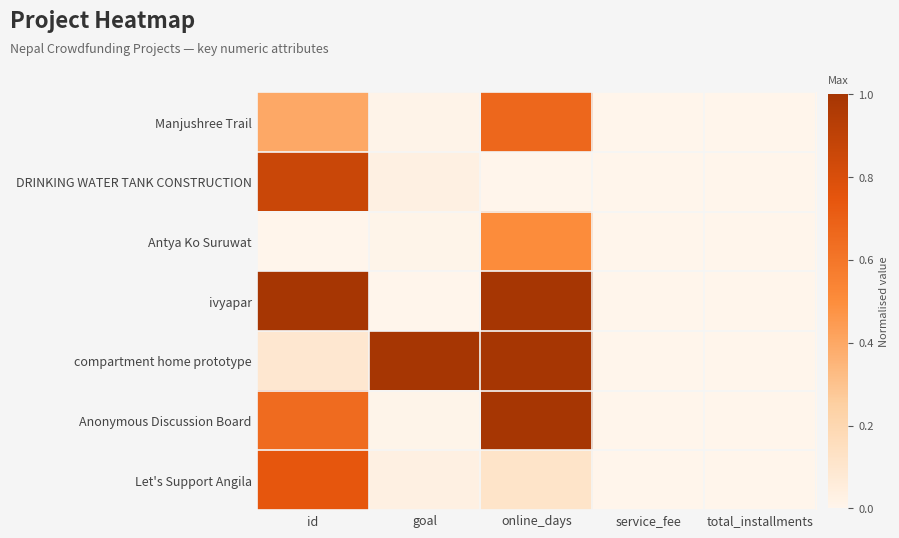

Reading left to right, transcribe all the data shown in this chart.

Manjushree Trail: id=0.4	goal=0.0	online_days=0.7	service_fee=0.0	total_installments=0.0
DRINKING WATER TANK CONSTRUCTION: id=0.9	goal=0.0	online_days=0.0	service_fee=0.0	total_installments=0.0
Antya Ko Suruwat: id=0.0	goal=0.0	online_days=0.5	service_fee=0.0	total_installments=0.0
ivyapar: id=1.0	goal=0.0	online_days=1.0	service_fee=0.0	total_installments=0.0
compartment home prototype: id=0.1	goal=1.0	online_days=1.0	service_fee=0.0	total_installments=0.0
Anonymous Discussion Board: id=0.7	goal=0.0	online_days=1.0	service_fee=0.0	total_installments=0.0
Let's Support Angila: id=0.7	goal=0.0	online_days=0.1	service_fee=0.0	total_installments=0.0